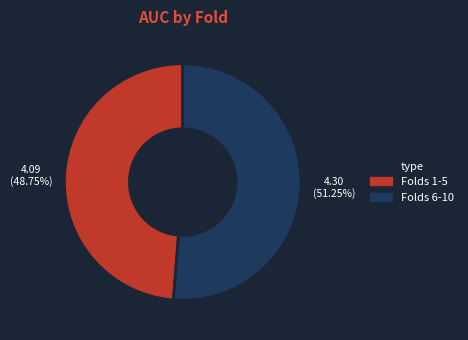

Is the sum of Folds 1-5 and Folds 6-10 greater than half?

Yes